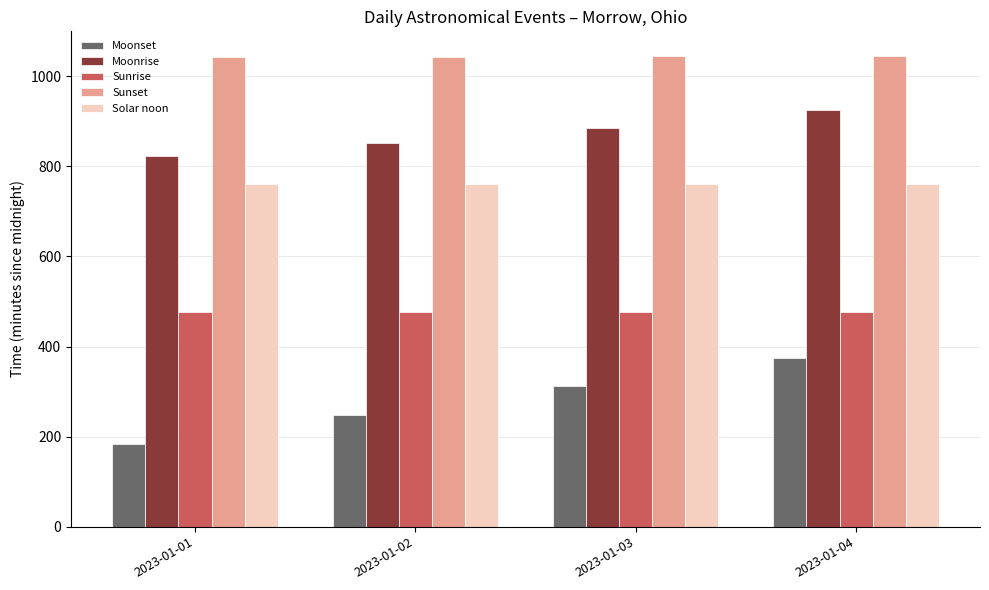

What is the sum of all Sunset values?

4177